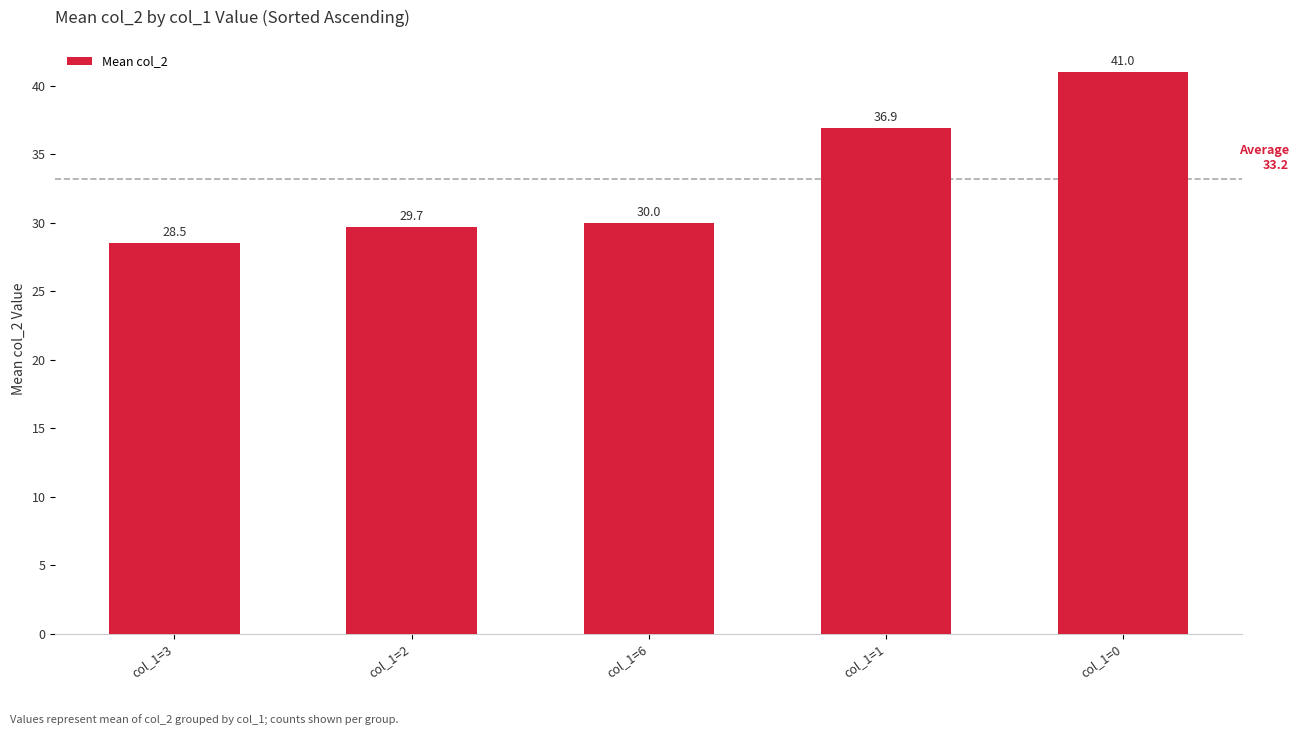

Is it true that the value at col_1=0 is 67.6?

False